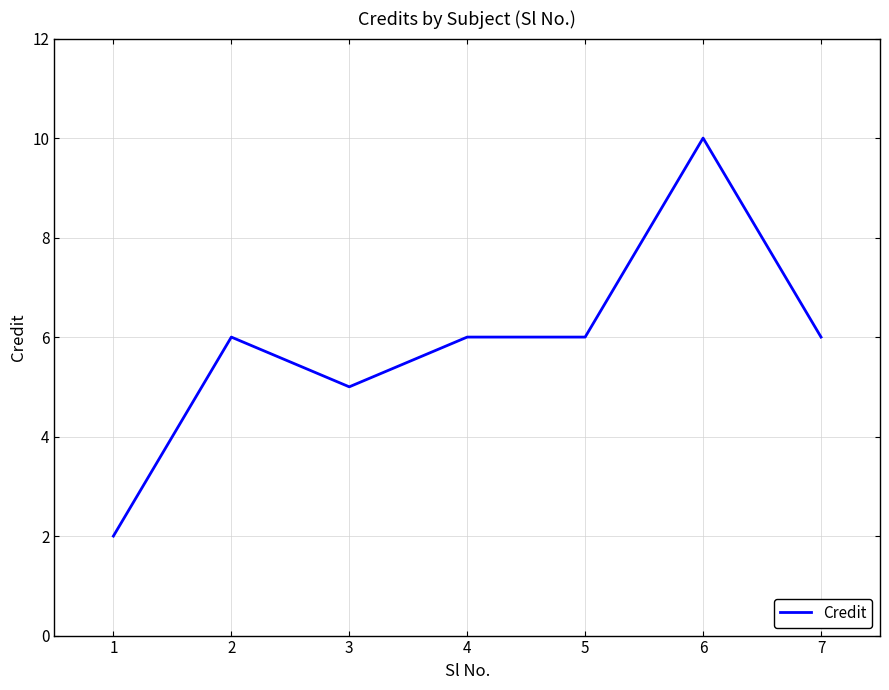

What is the sum of all values?

41